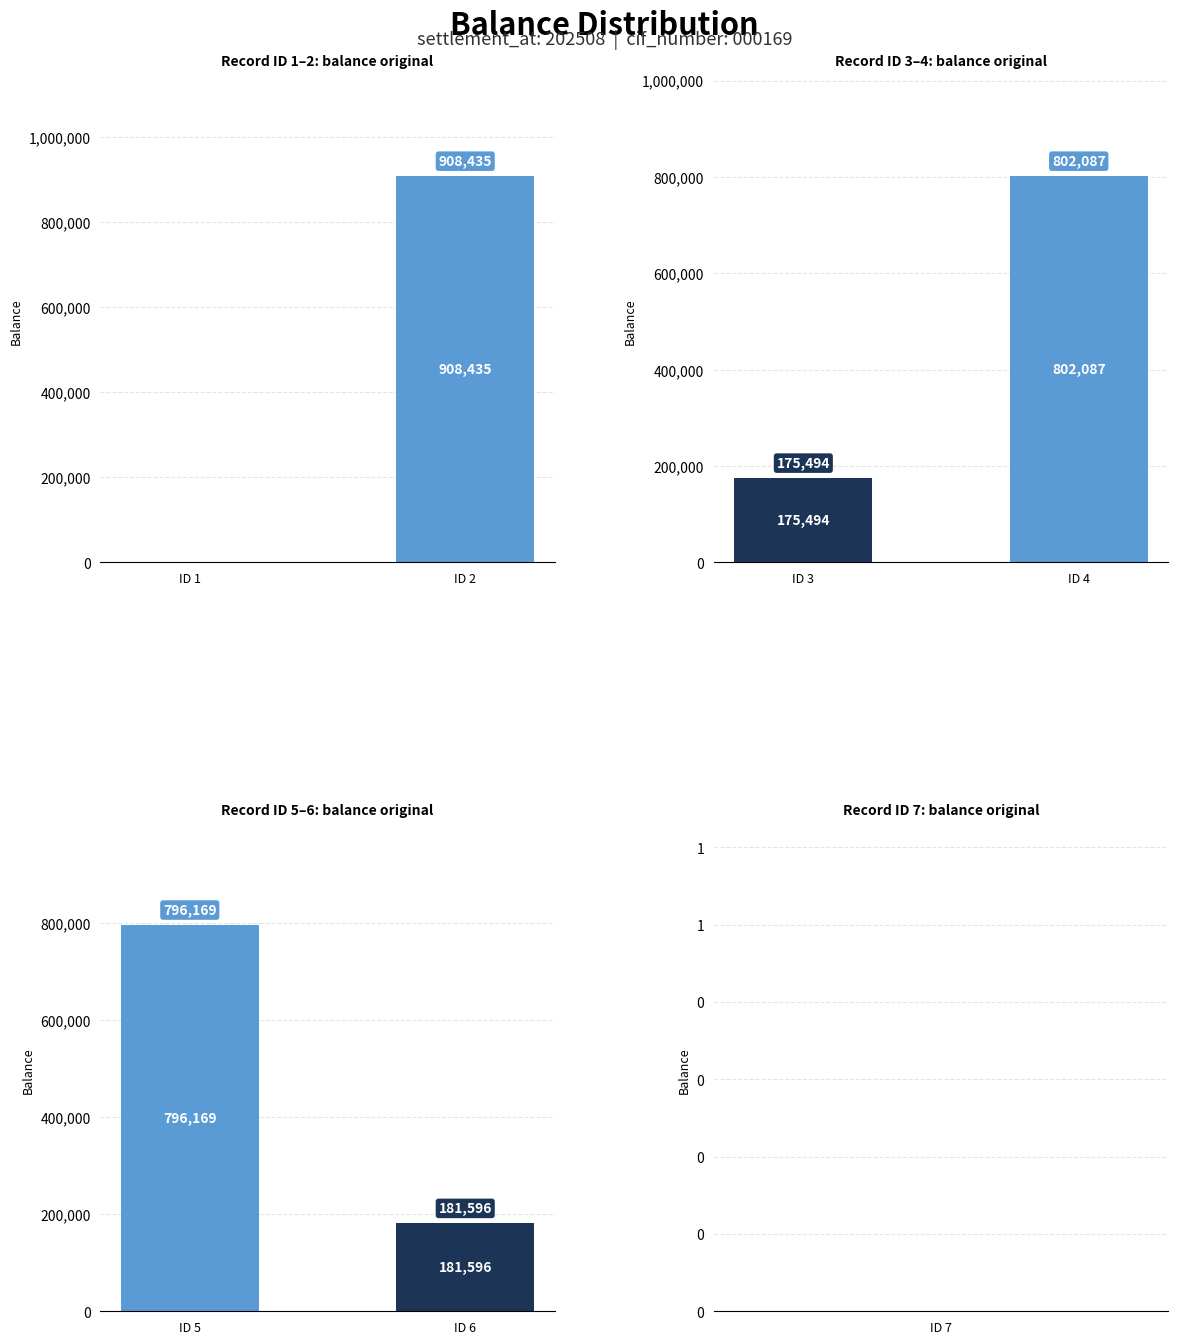

Does the chart contain any negative values?

No